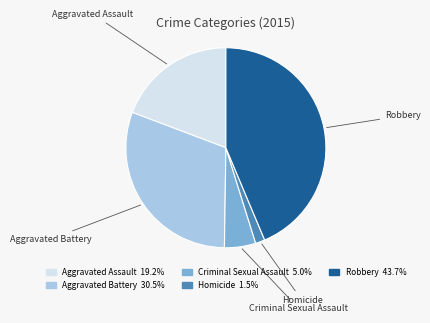

How many segments does this pie chart have?

5